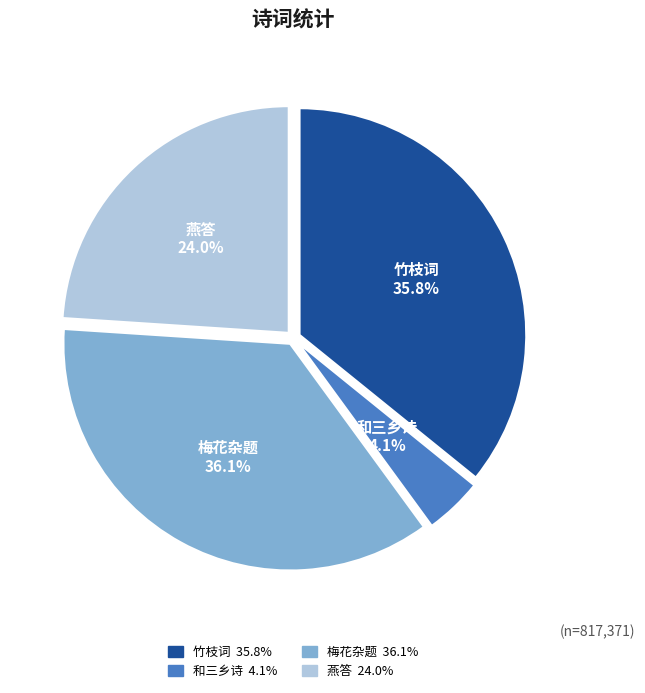

Does any single category account for the majority?

No